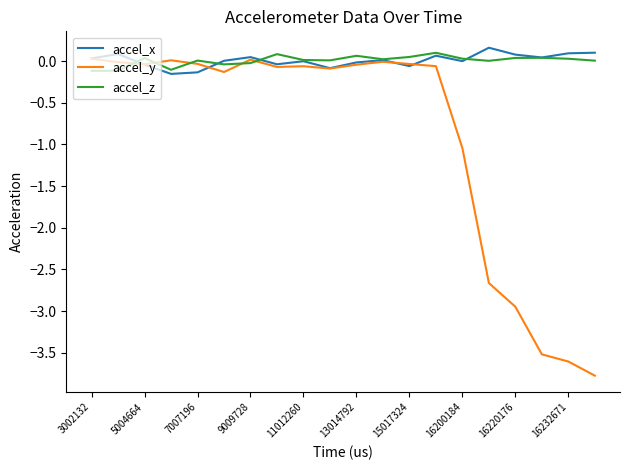

What is the smallest value displayed?

-3.8